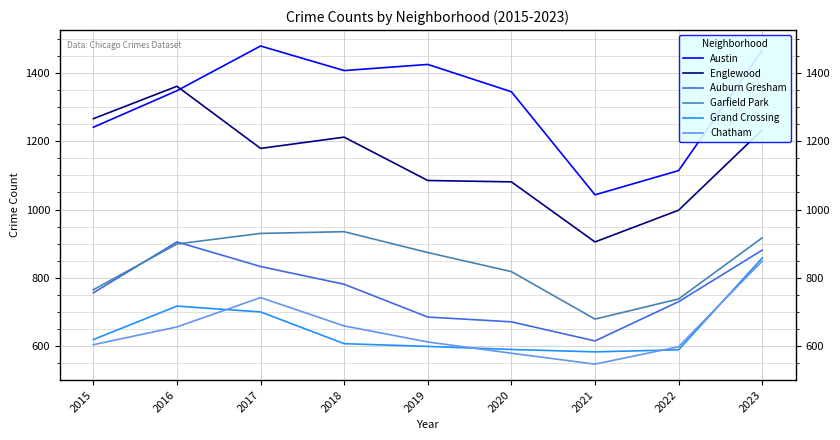

True or false: Grand Crossing and Garfield Park intersect in this chart.

False